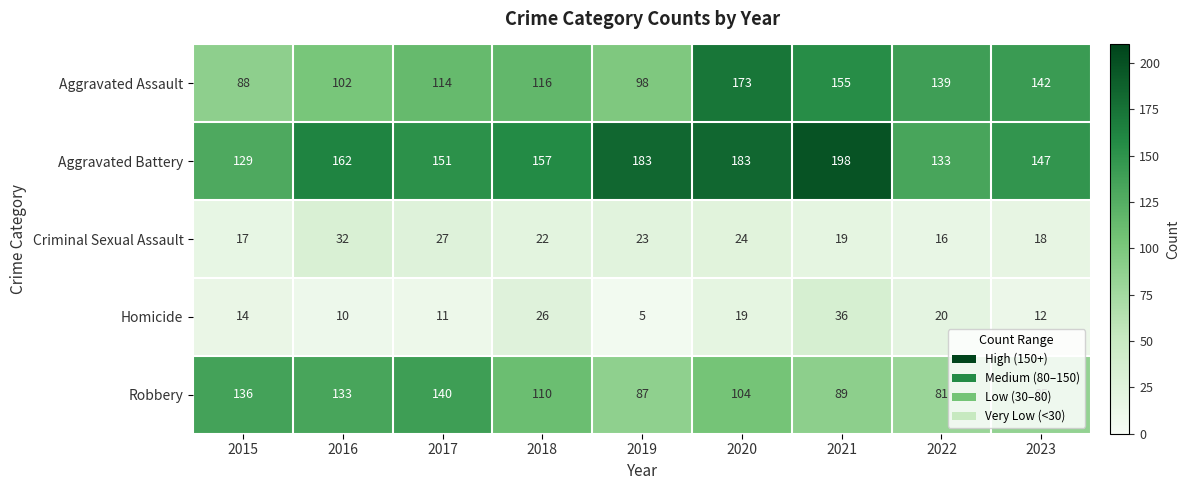

The Robbery series shows 89 at 2021. True or false?

True